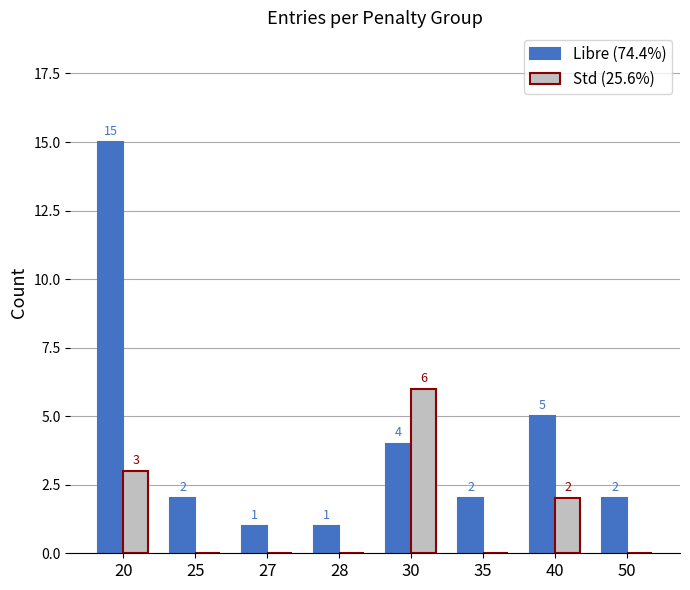

What is the greatest value displayed?

15